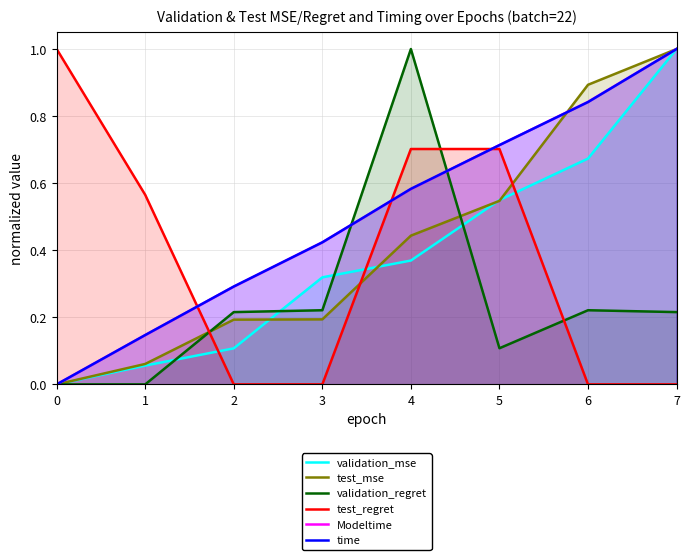

Which series has the largest total across all categories?

time